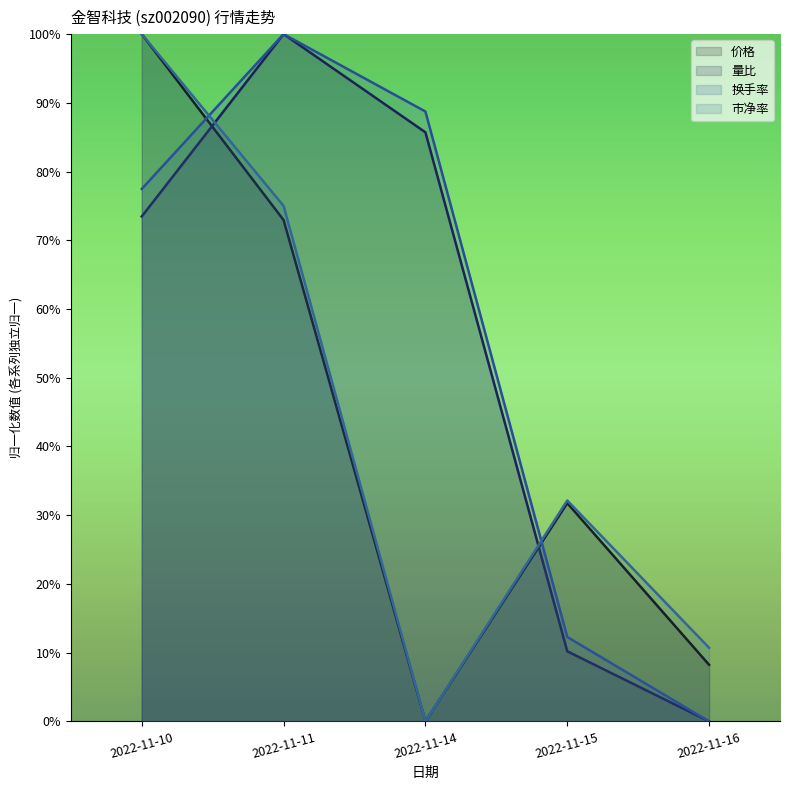

How many data points in 市净率 are above 0?

4